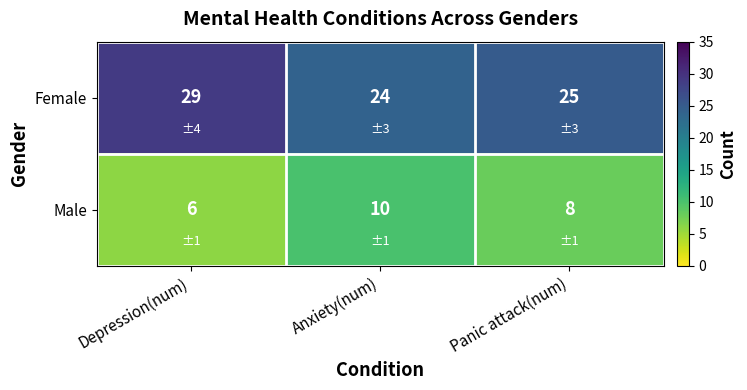

Rank the series by their maximum value, from lowest to highest.

Male, Female